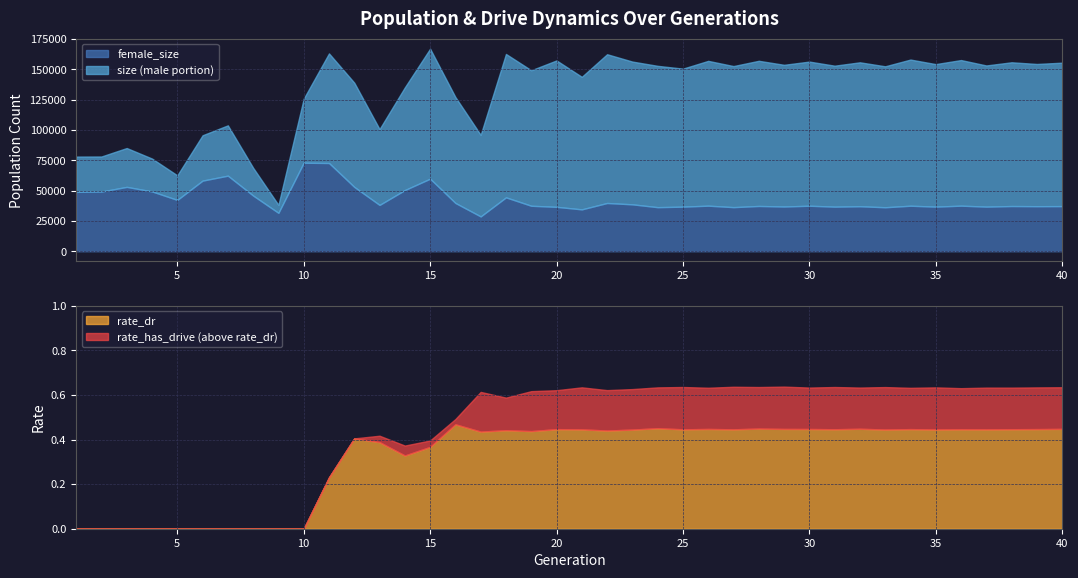

How many data points in size are less than 152923?

20